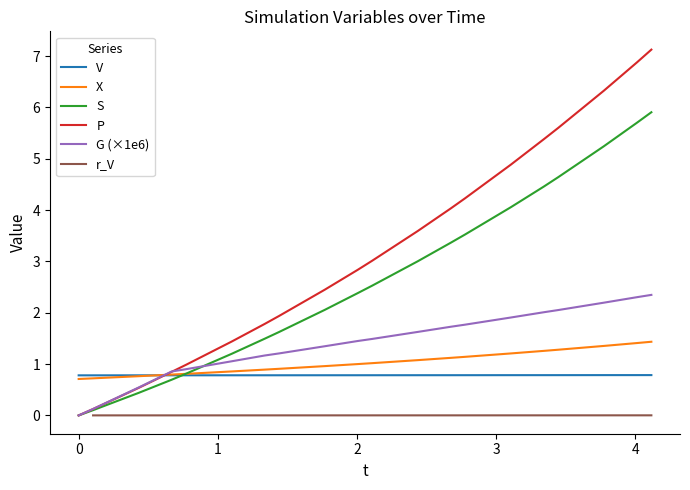

What is the maximum value for P?

7.1